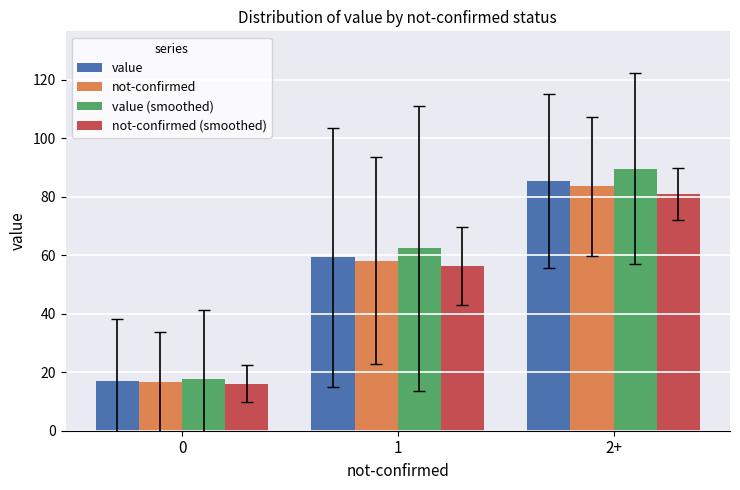

Rank the categories by not-confirmed value from lowest to highest.

0, 1, 2+